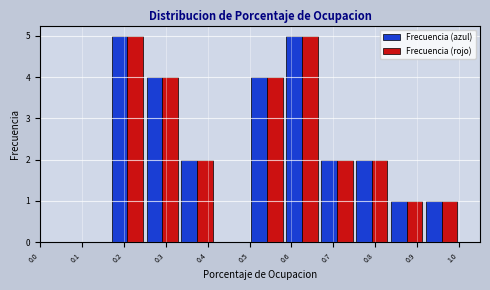

Reading left to right, transcribe this chart: for each range on the x-axis, give the height of each series' bar. Neither the bar edges nor the heights are printed on the chart, so give them approximately, as read against the axes.

0.17 to 0.25: Frecuencia (azul)=5	Frecuencia (rojo)=5
0.25 to 0.33: Frecuencia (azul)=4	Frecuencia (rojo)=4
0.33 to 0.42: Frecuencia (azul)=2	Frecuencia (rojo)=2
0.42 to 0.50: Frecuencia (azul)=0	Frecuencia (rojo)=0
0.50 to 0.58: Frecuencia (azul)=4	Frecuencia (rojo)=4
0.58 to 0.67: Frecuencia (azul)=5	Frecuencia (rojo)=5
0.67 to 0.75: Frecuencia (azul)=2	Frecuencia (rojo)=2
0.75 to 0.83: Frecuencia (azul)=2	Frecuencia (rojo)=2
0.83 to 0.92: Frecuencia (azul)=1	Frecuencia (rojo)=1
0.92 to 1.00: Frecuencia (azul)=1	Frecuencia (rojo)=1